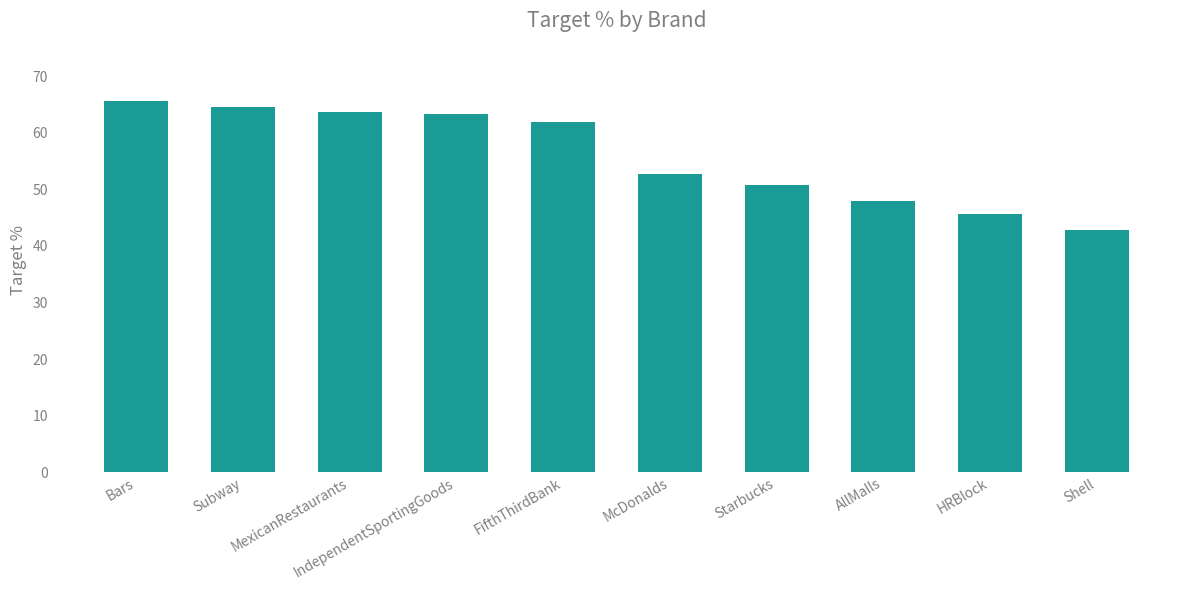

What is the value of the 7th bar from the left?

50.8